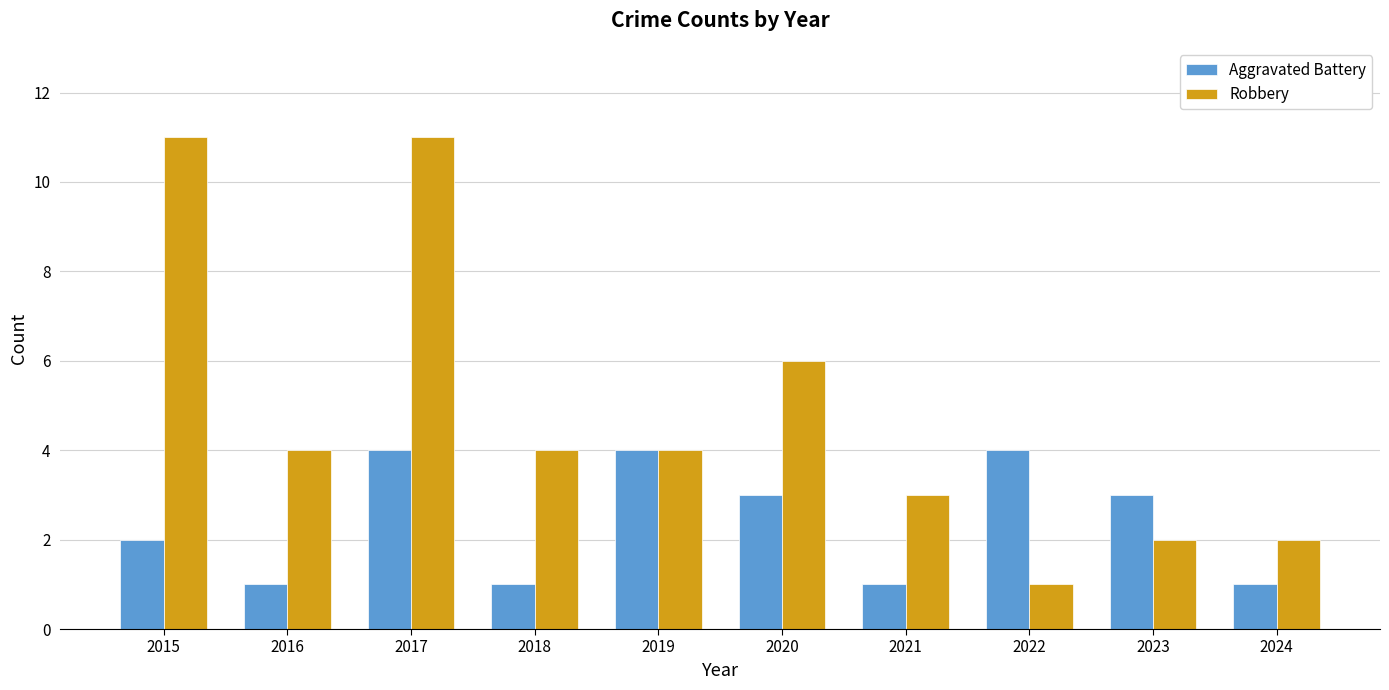

What are all the series names shown in the legend?

Aggravated Battery, Robbery